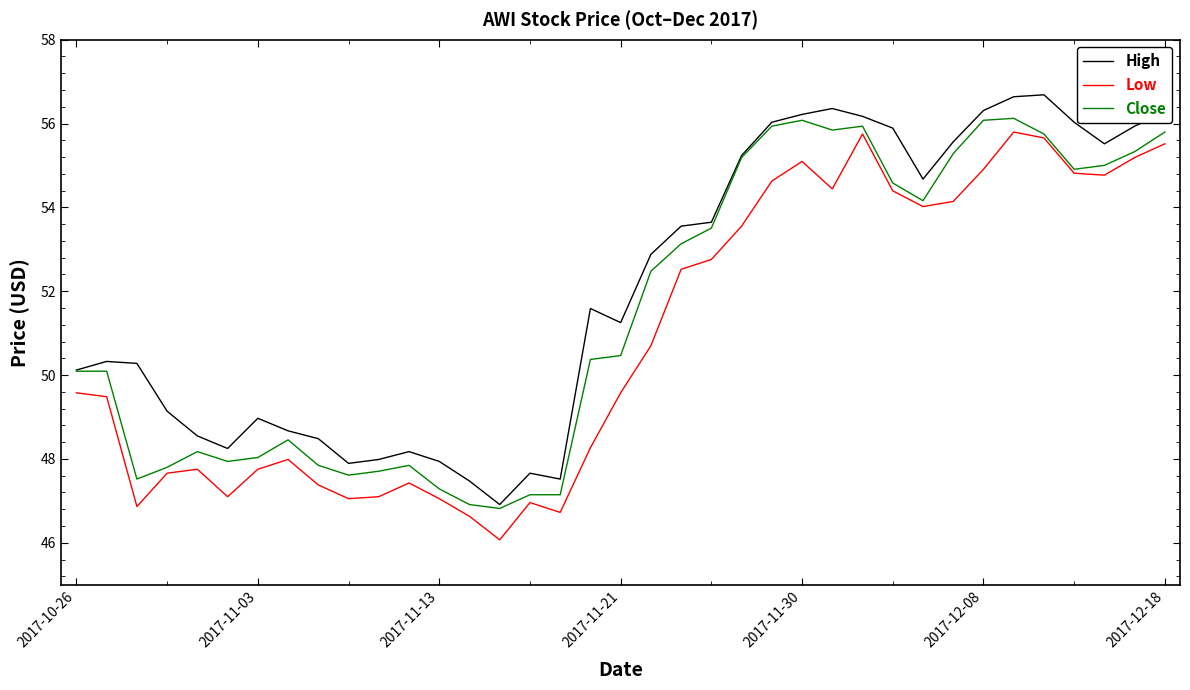

What is the minimum value for Low?

46.1